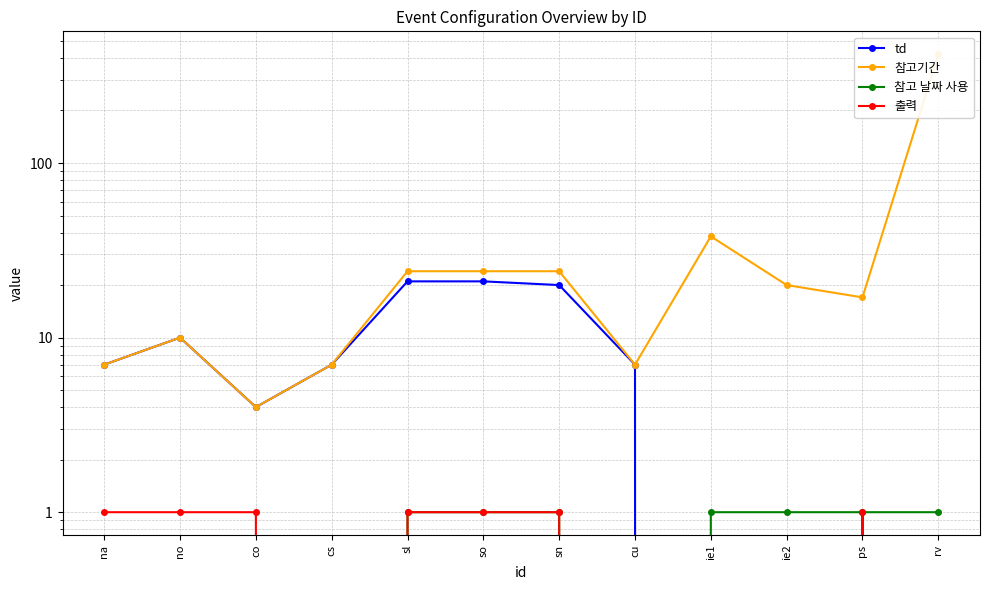

The value of 출력 at so is 1. True or false?

True